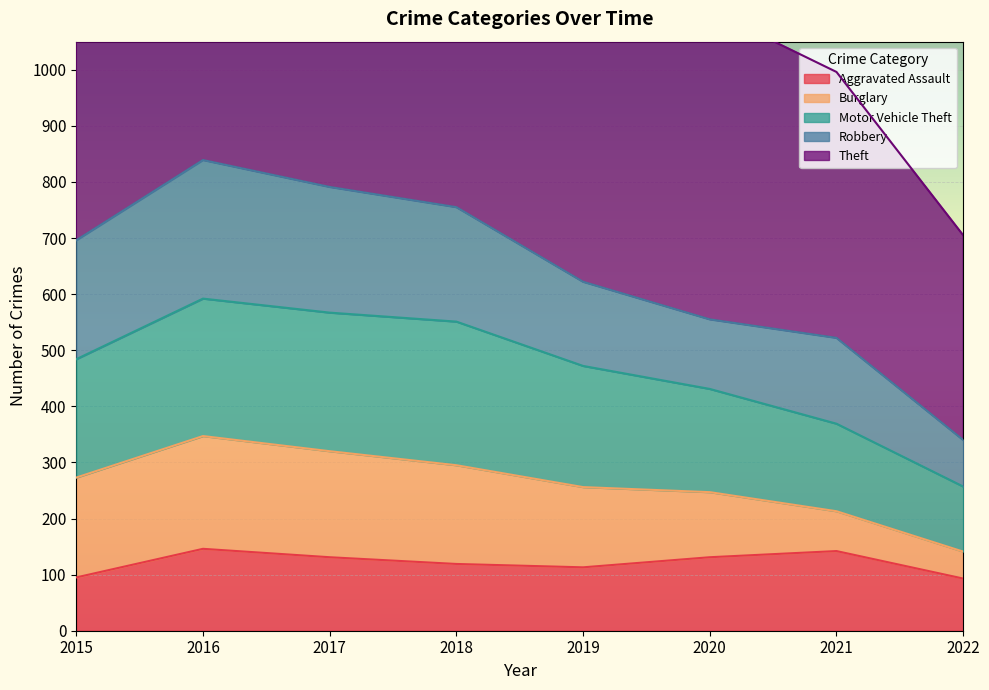

What value does the Aggravated Assault series have at 2017, to the nearest 5?

130